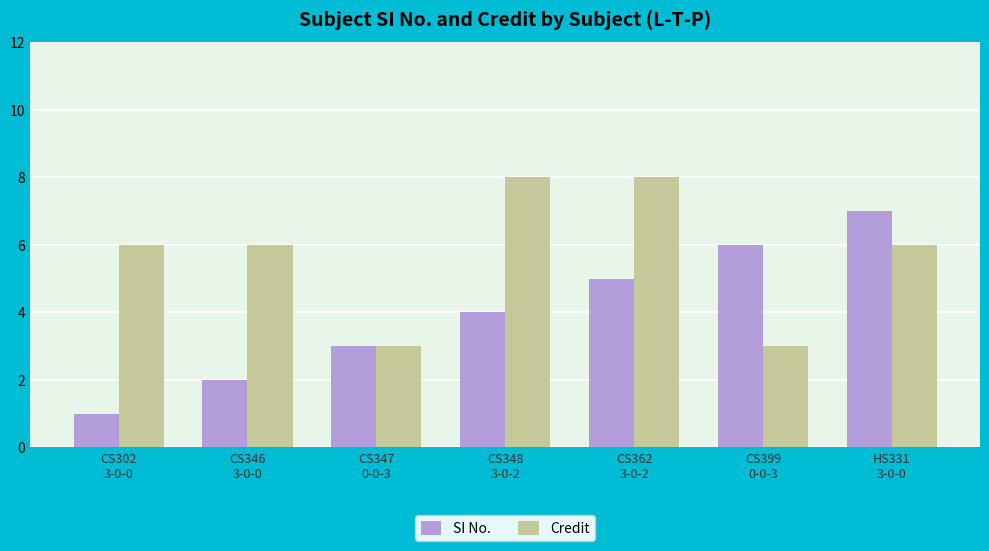

Which series has the largest total across all categories?

Credit